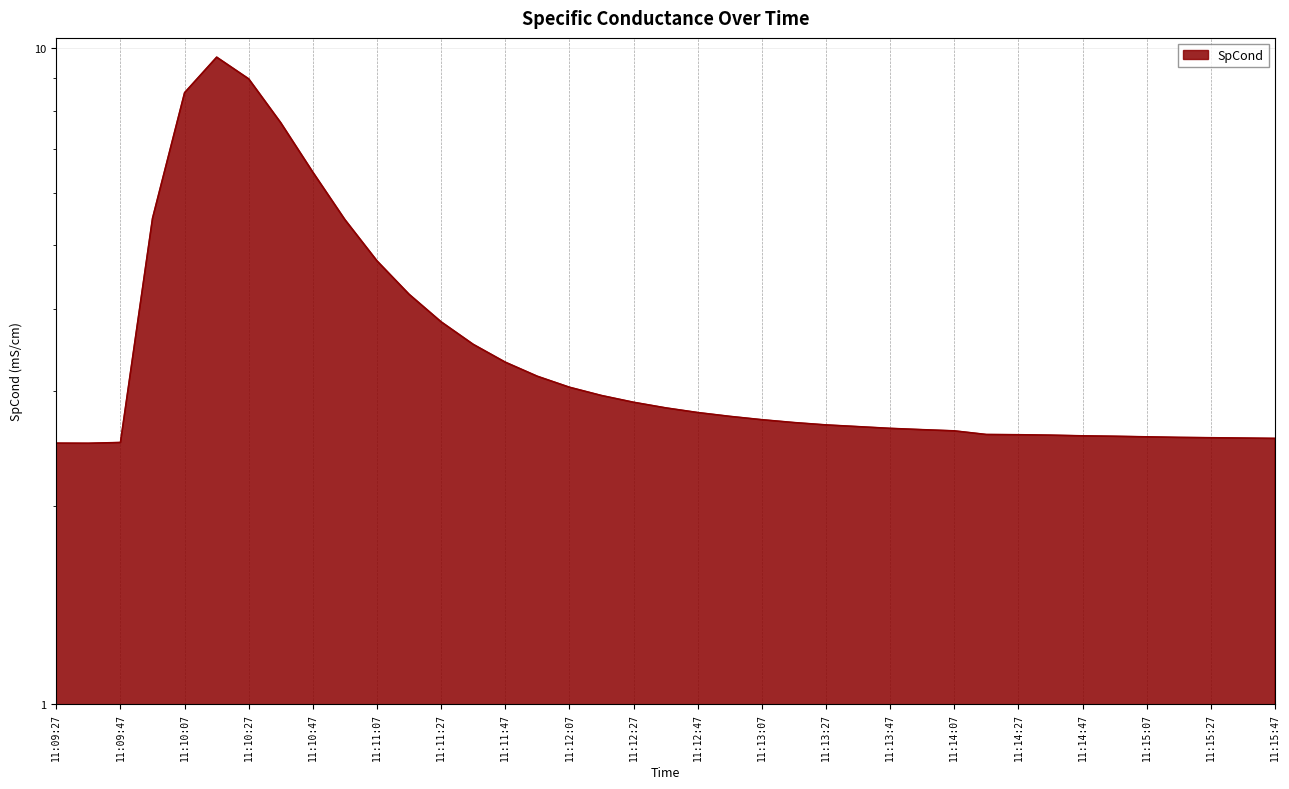

What is the change in value from 11:09:47 to 11:11:37?

+1.0